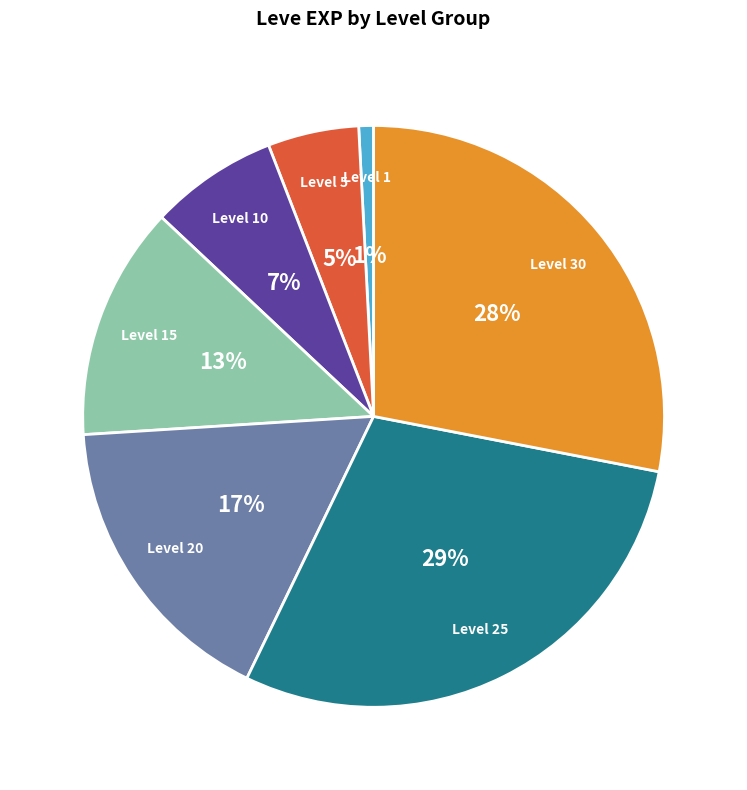

To the nearest percent, what is the difference between the largest and smallest slice percentages?

28%